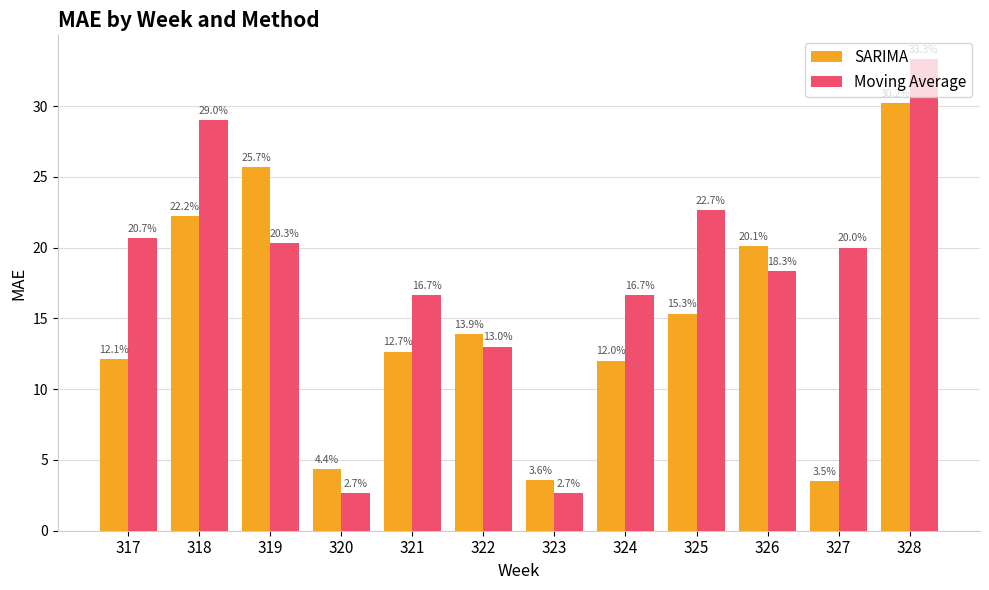

Where does the SARIMA series first go above 13?

318